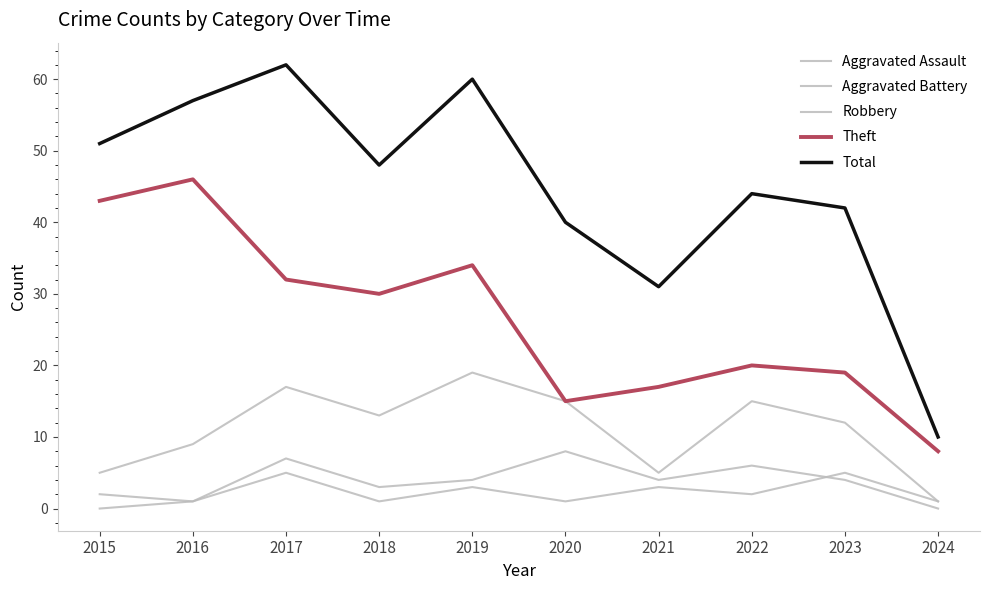

Which series has the largest range (max minus min)?

Total